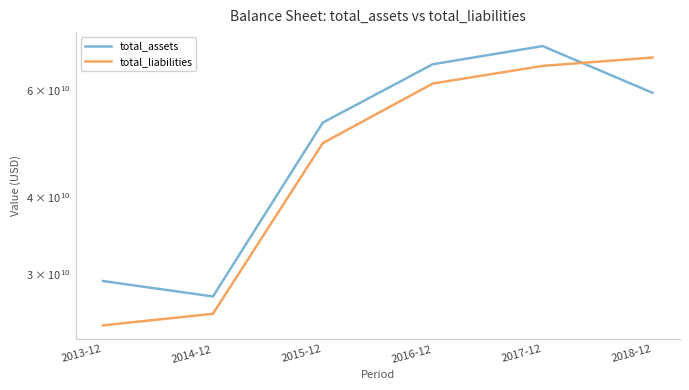

At which label does total_liabilities reach its minimum?

2013-12